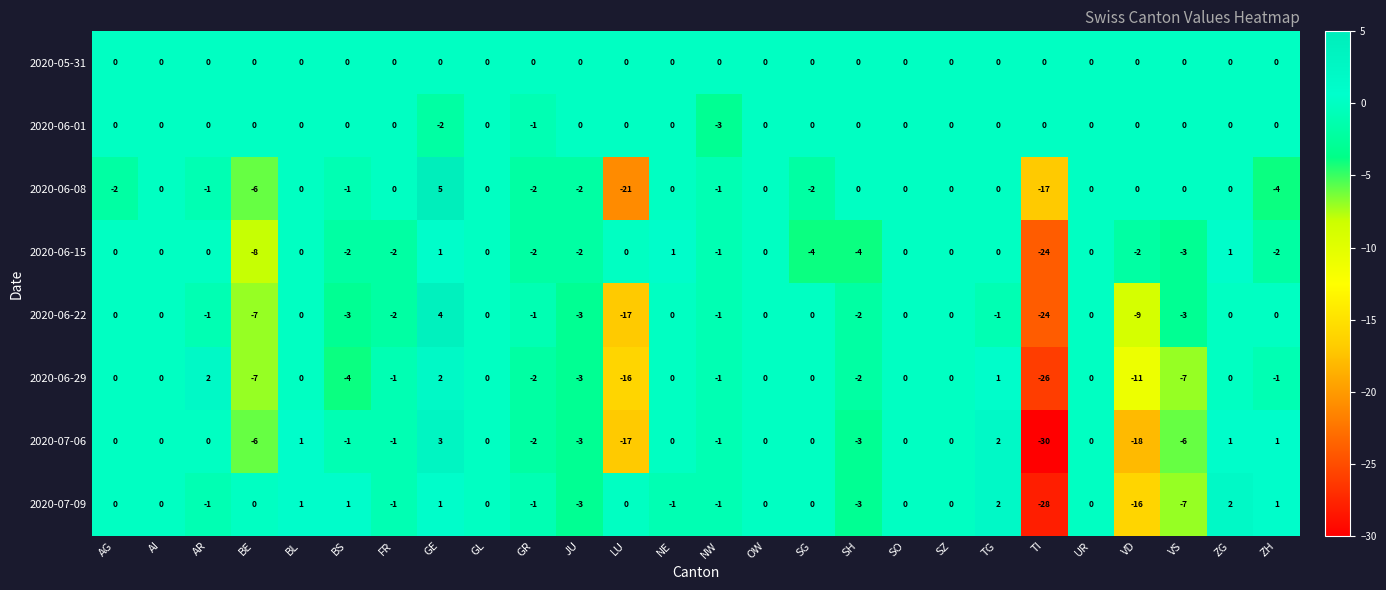

The value of 2020-07-09 at GL is 0. True or false?

True